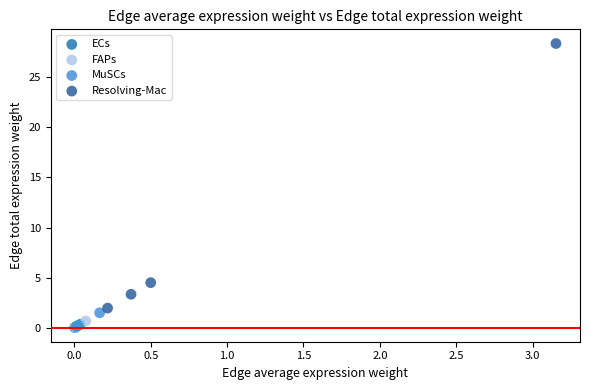

Which series contains the highest Y value?

Resolving-Mac